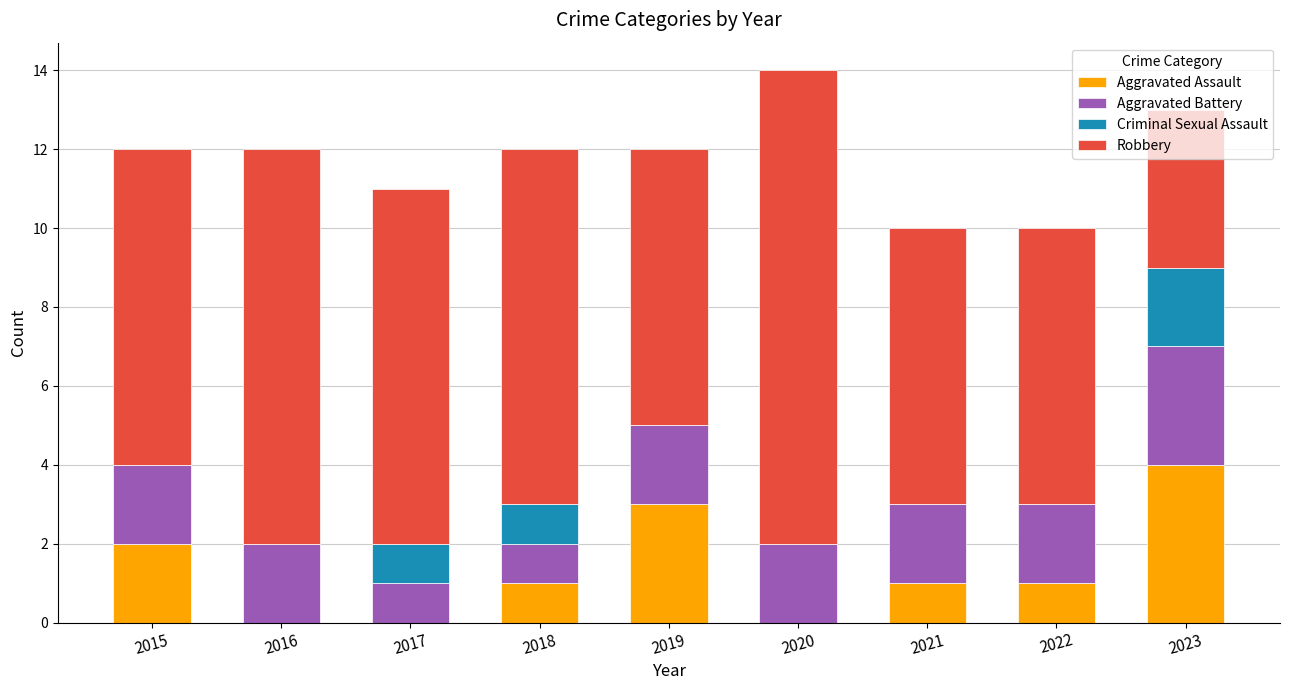

What is the total value across all series at 2017?

11